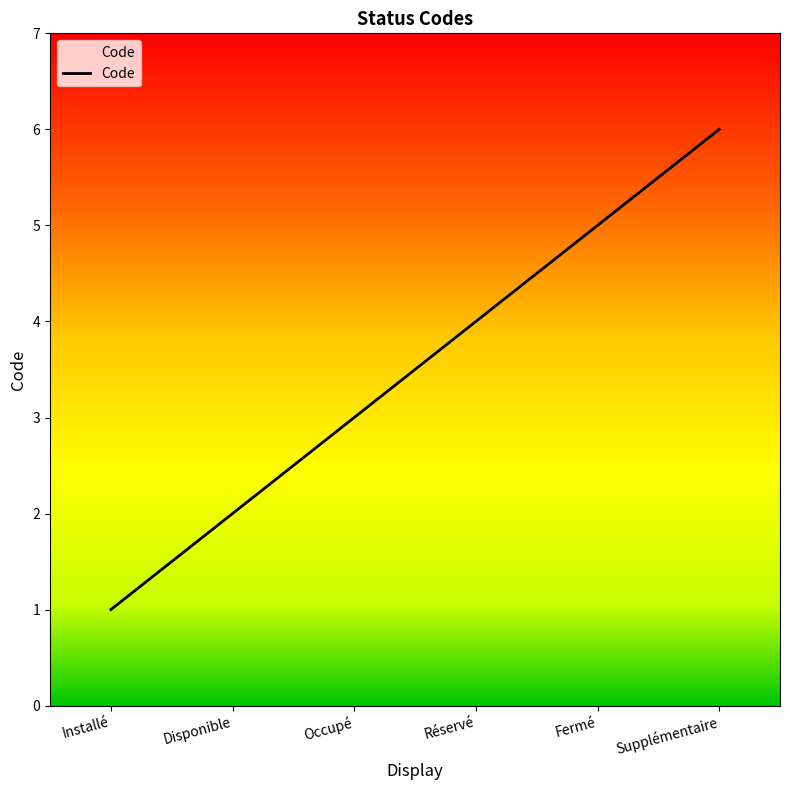

What is the sum of the values at Disponible and Fermé?

7